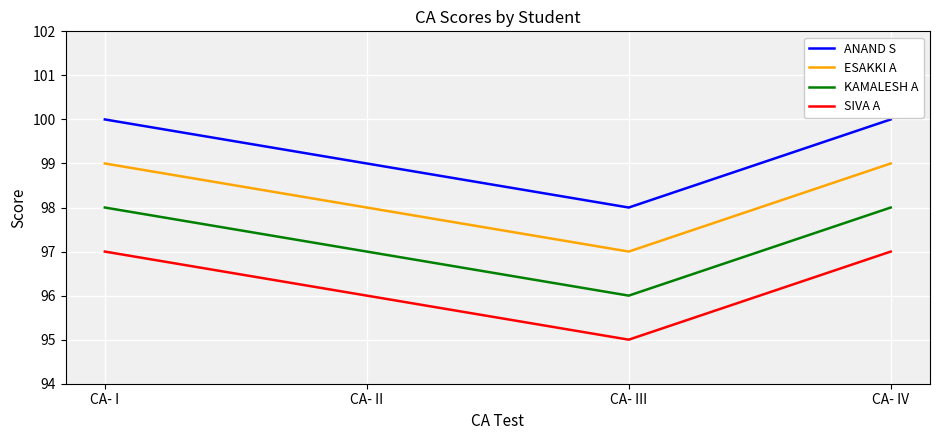

What position from the left is CA- II?

2